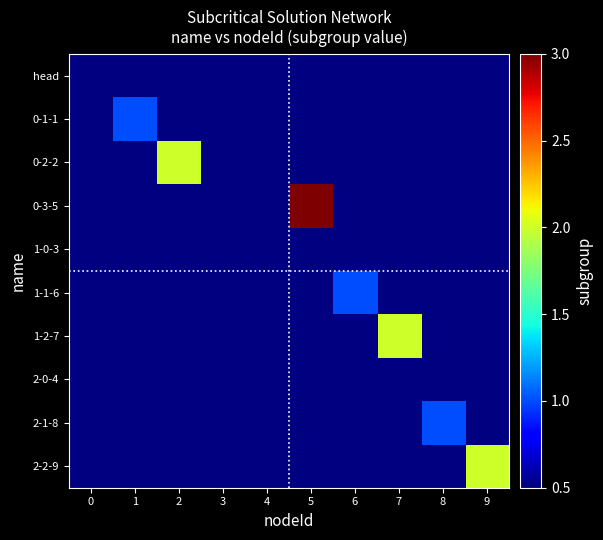

Reading left to right, extract all data points from this chart.

head: 0=0	1=0	2=0	3=0	4=0	5=0	6=0	7=0	8=0	9=0
0-1-1: 0=0	1=1	2=0	3=0	4=0	5=0	6=0	7=0	8=0	9=0
0-2-2: 0=0	1=0	2=2	3=0	4=0	5=0	6=0	7=0	8=0	9=0
0-3-5: 0=0	1=0	2=0	3=0	4=0	5=3	6=0	7=0	8=0	9=0
1-0-3: 0=0	1=0	2=0	3=0	4=0	5=0	6=0	7=0	8=0	9=0
1-1-6: 0=0	1=0	2=0	3=0	4=0	5=0	6=1	7=0	8=0	9=0
1-2-7: 0=0	1=0	2=0	3=0	4=0	5=0	6=0	7=2	8=0	9=0
2-0-4: 0=0	1=0	2=0	3=0	4=0	5=0	6=0	7=0	8=0	9=0
2-1-8: 0=0	1=0	2=0	3=0	4=0	5=0	6=0	7=0	8=1	9=0
2-2-9: 0=0	1=0	2=0	3=0	4=0	5=0	6=0	7=0	8=0	9=2